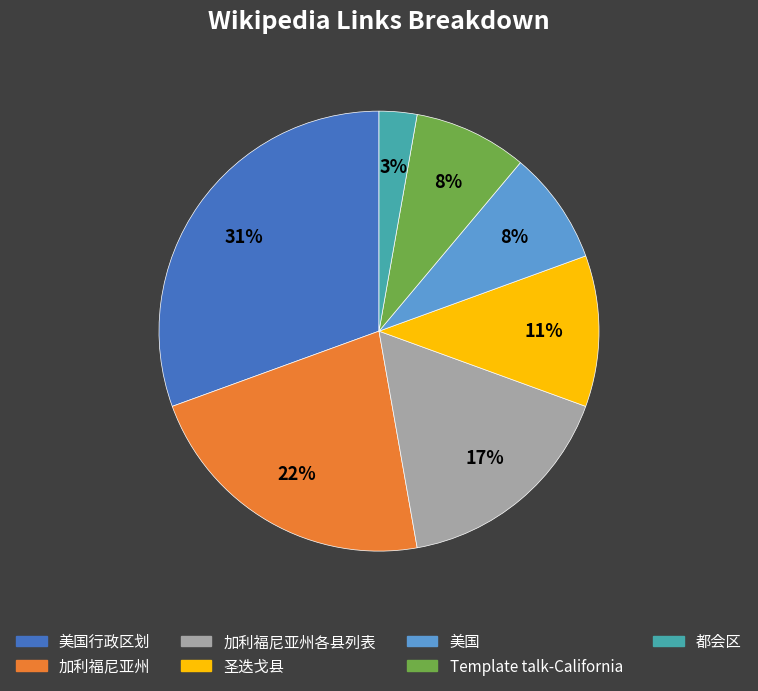

Does any single category account for the majority?

No